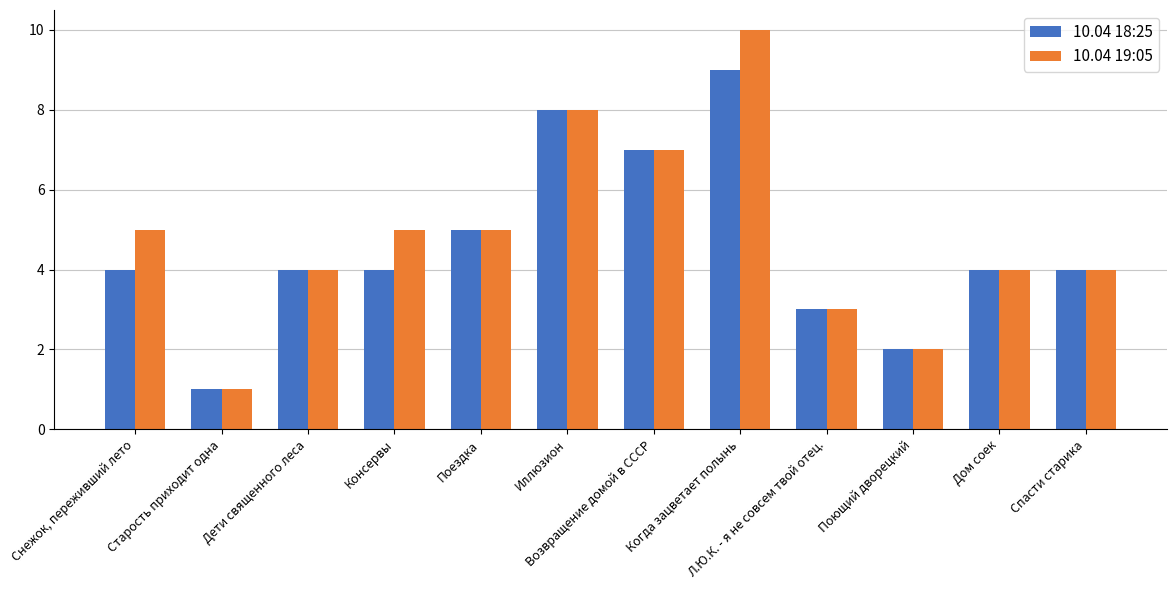

Which category has the lowest value across all series?

Старость приходит одна